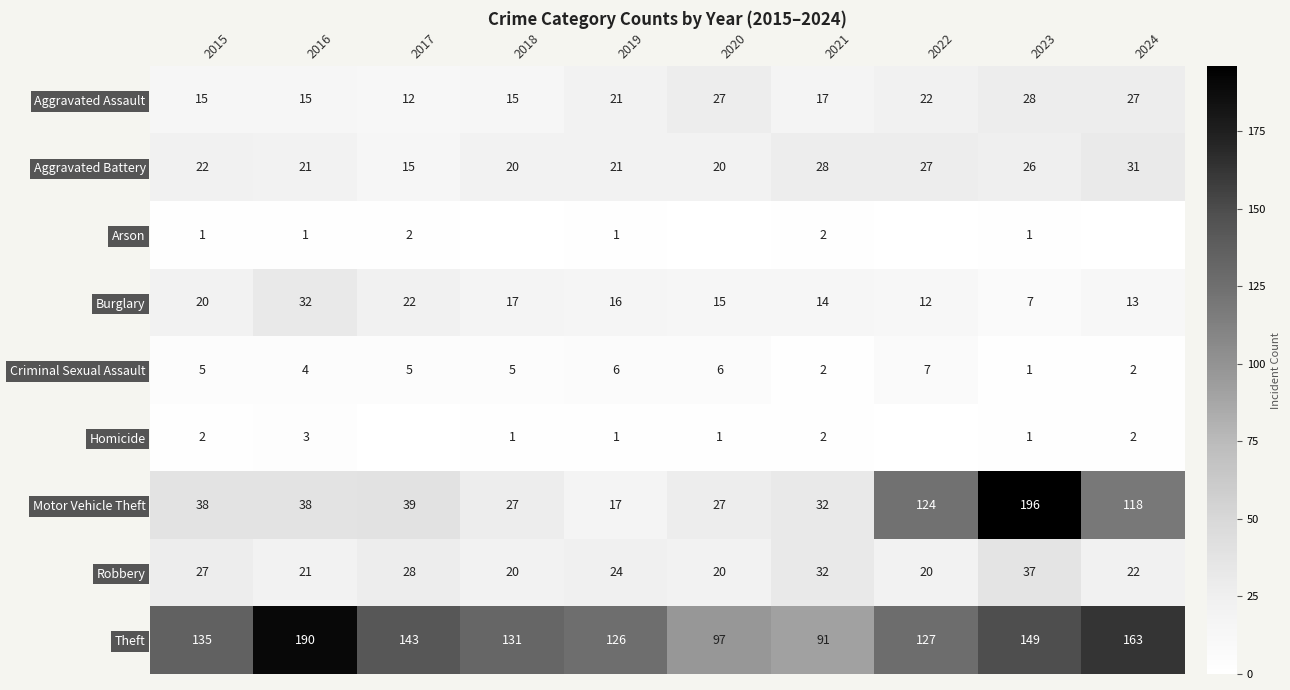

What is the total value across all series at 2021?

220